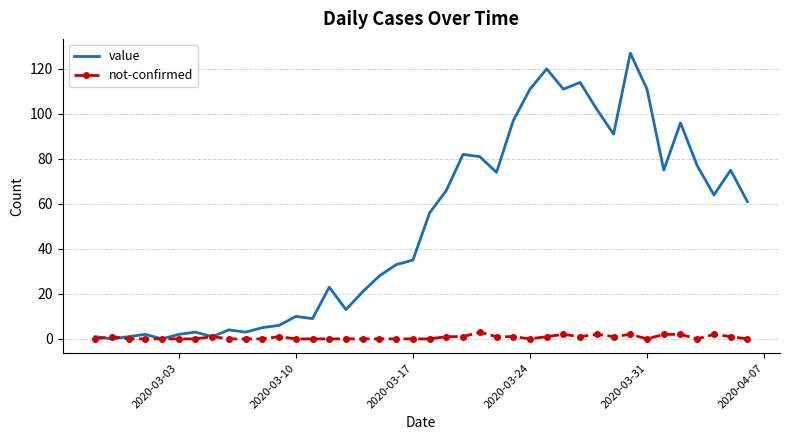

Rank the series by their maximum value, from lowest to highest.

not-confirmed, value